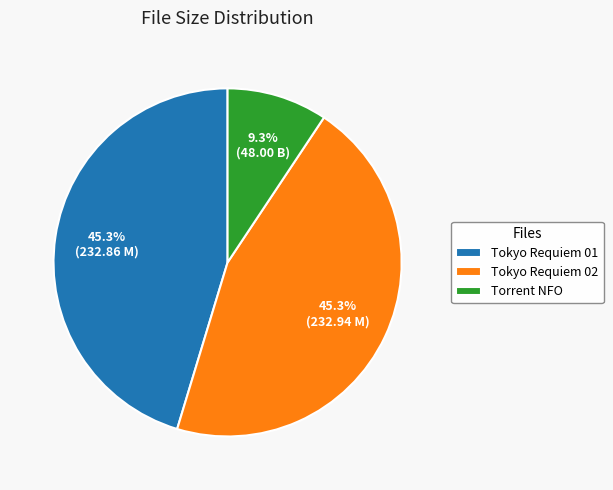

Which slice is the smallest?

Torrent NFO